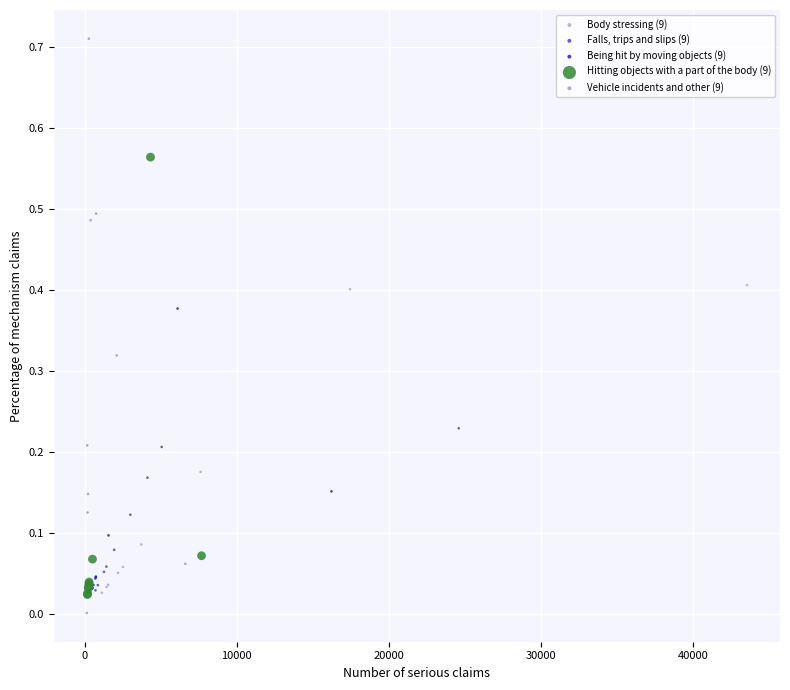

Which series contains the highest Y value?

Vehicle incidents and other (9)